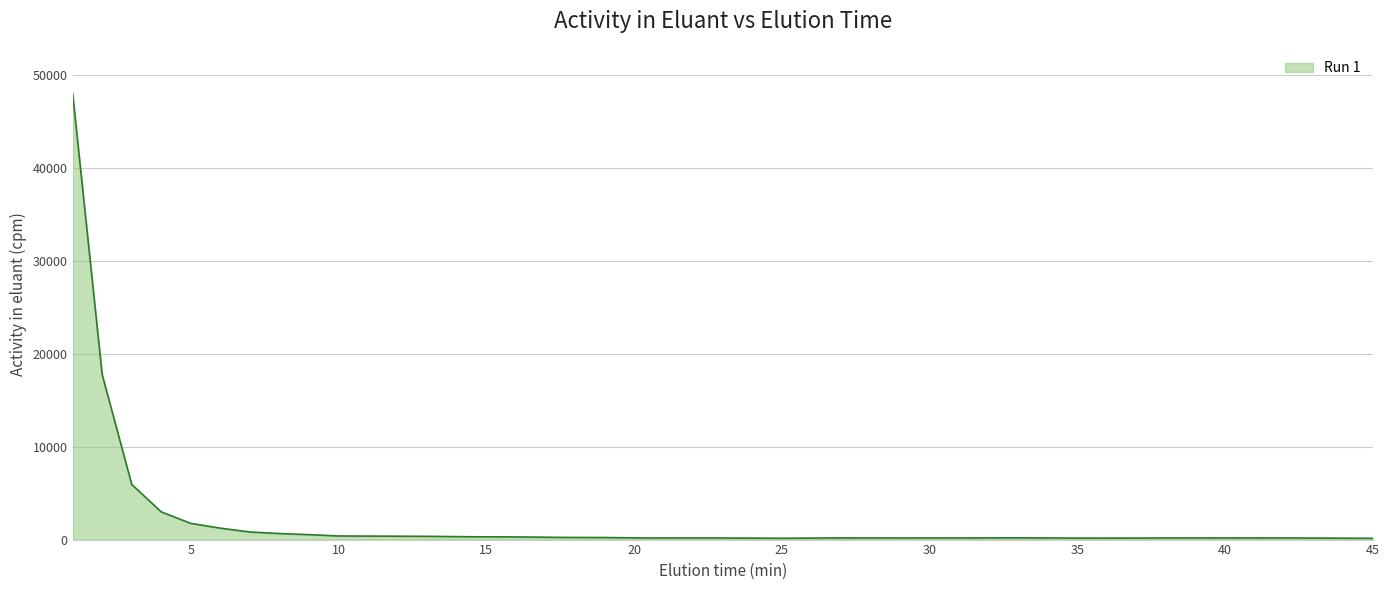

What is the difference between the maximum and minimum values?

47839.5